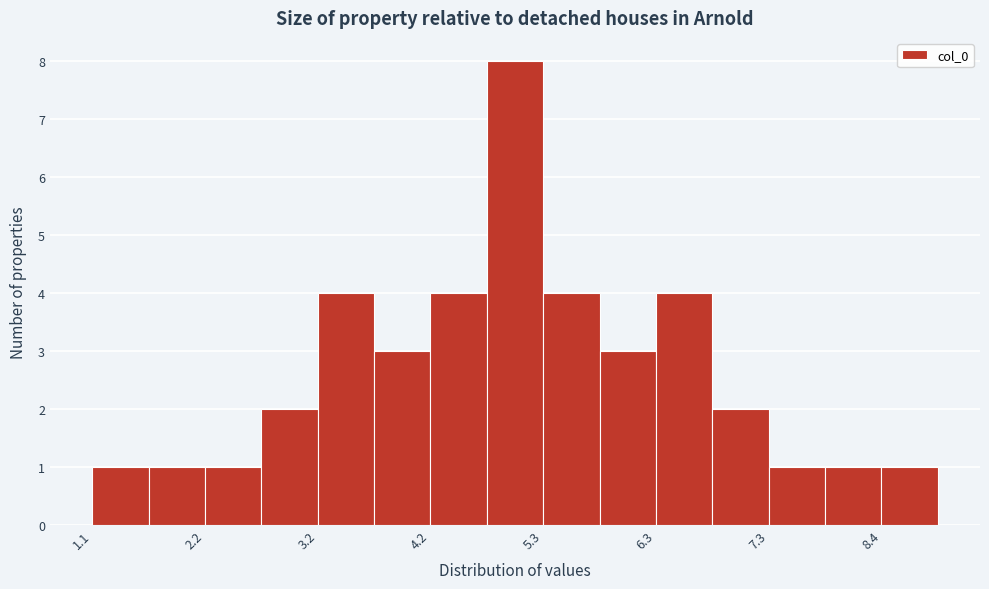

Around what value on the x-axis is the tallest bar? Give the approximate position of its centre, as read against the axis.

5.0